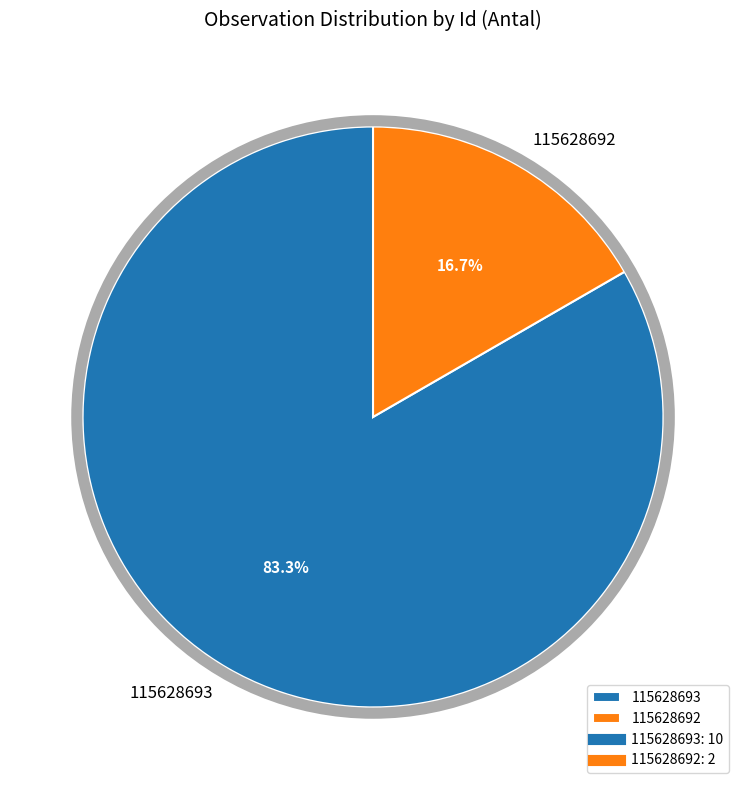

Does 115628692 account for over 50% of the chart?

No